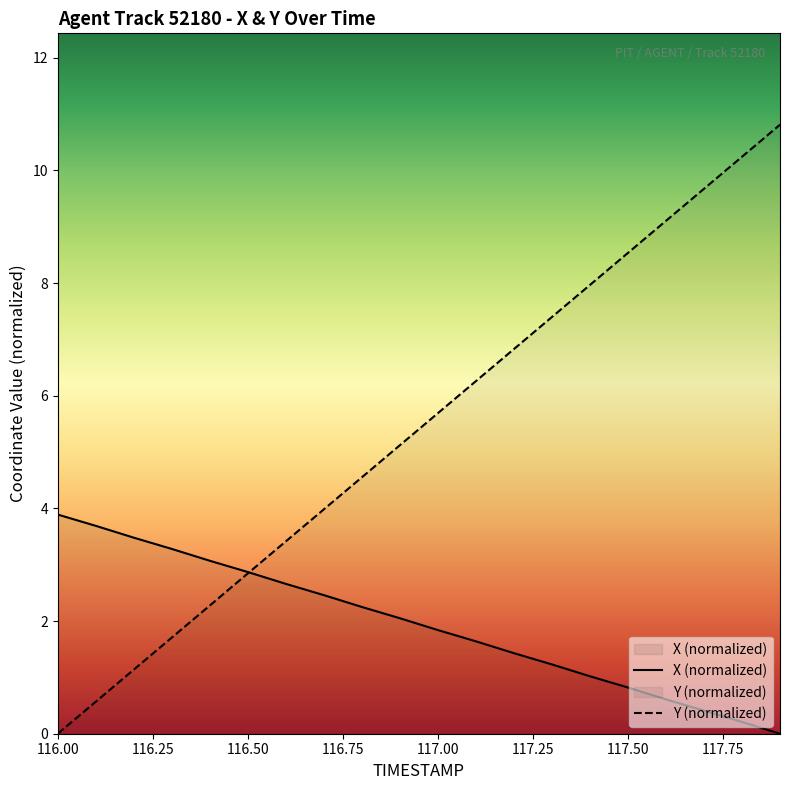

What are all the series names shown in the legend?

X, Y